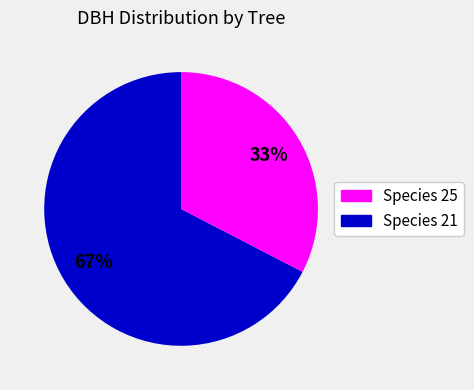

To the nearest percent, what is the average slice percentage?

50%